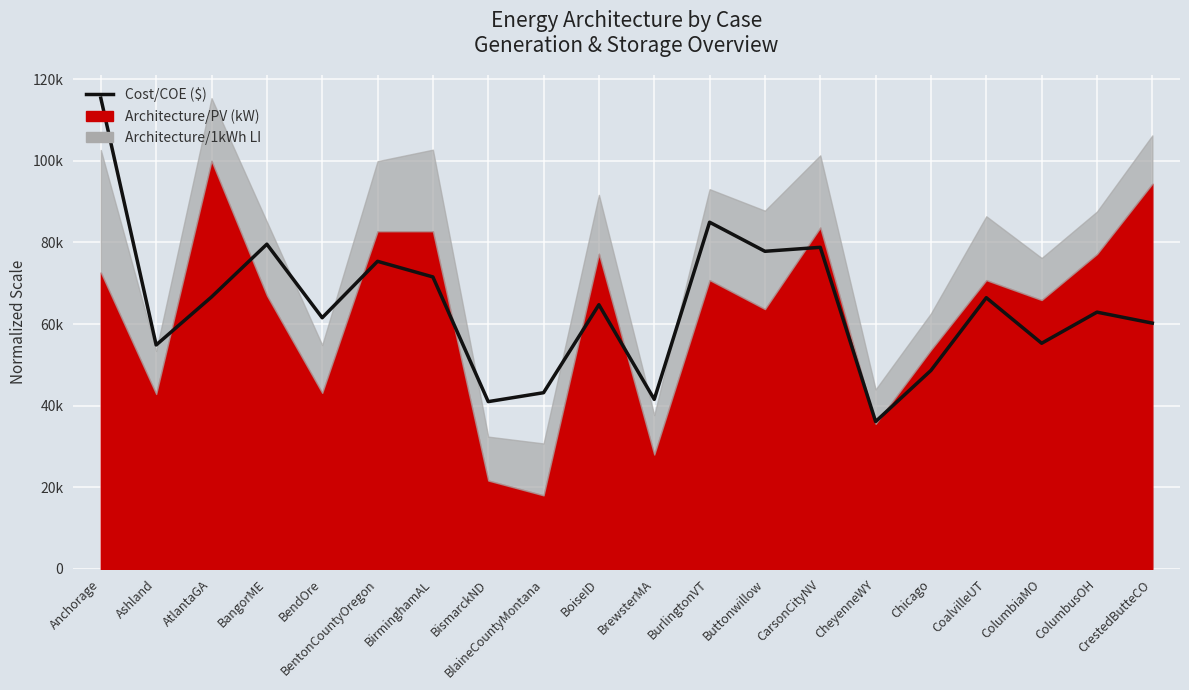

Reading left to right, extract all data points from this chart.

Anchorage=115363.3	Ashland=54884.6	AtlantaGA=66653.2	BangorME=79582.7	BendOre=61560.5	BentonCountyOregon=75387.2	BirminghamAL=71561.1	BismarckND=41005.2	BlaineCountyMontana=43195.3	BoiseID=64753.3	BrewsterMA=41559.3	BurlingtonVT=84965.7	Buttonwillow=77841.2	CarsonCityNV=78817.5	CheyenneWY=36123.6	Chicago=48657.3	CoalvilleUT=66468.5	ColumbiaMO=55306.8	ColumbusOH=62932.6	CrestedButteCO=60241.2